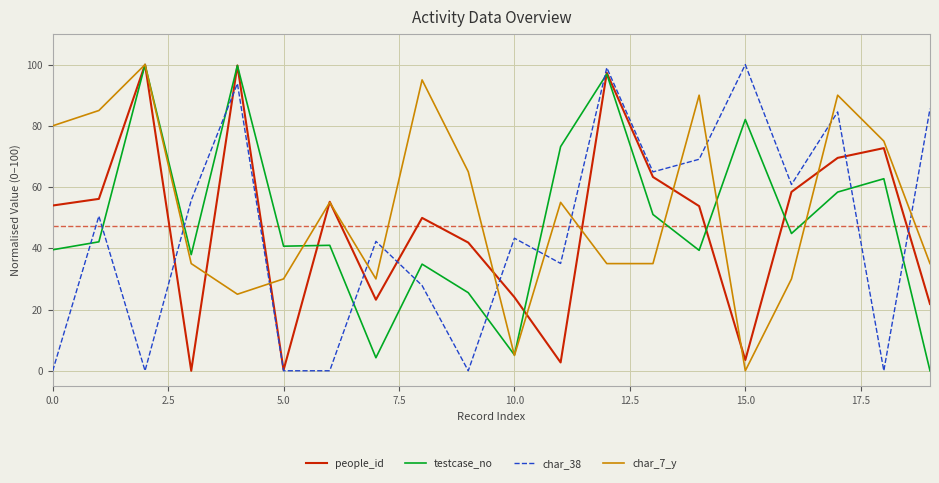

What is the highest value of the char_7_y series?

100.0